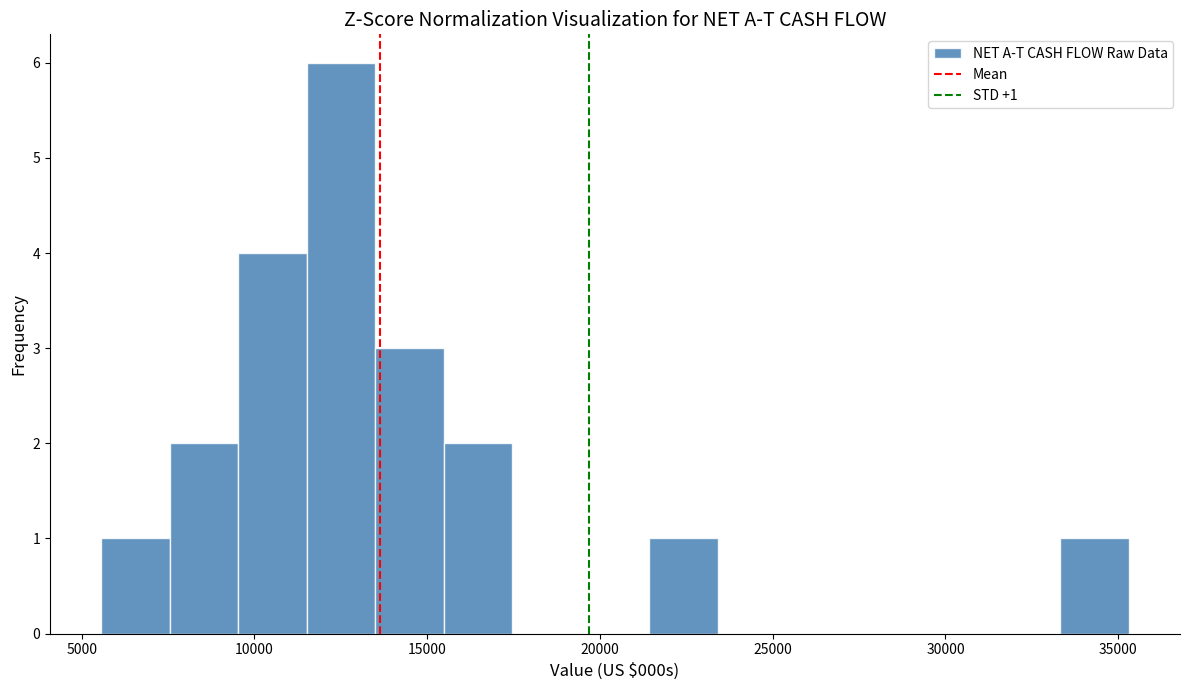

Around what value on the x-axis is the tallest bar? Give the approximate position of its centre, as read against the axis.

12500